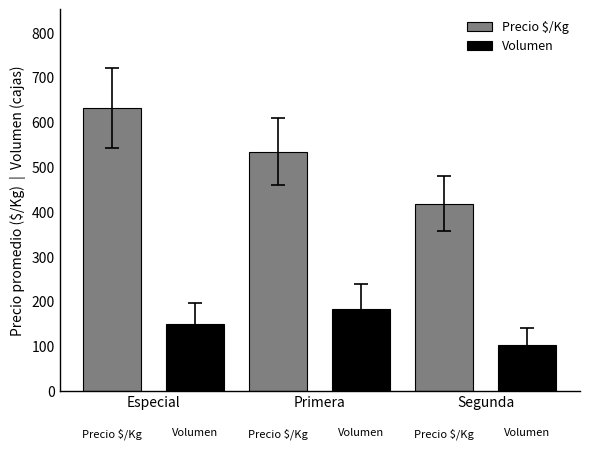

What is the label of the 3rd bar from the left?

Segunda